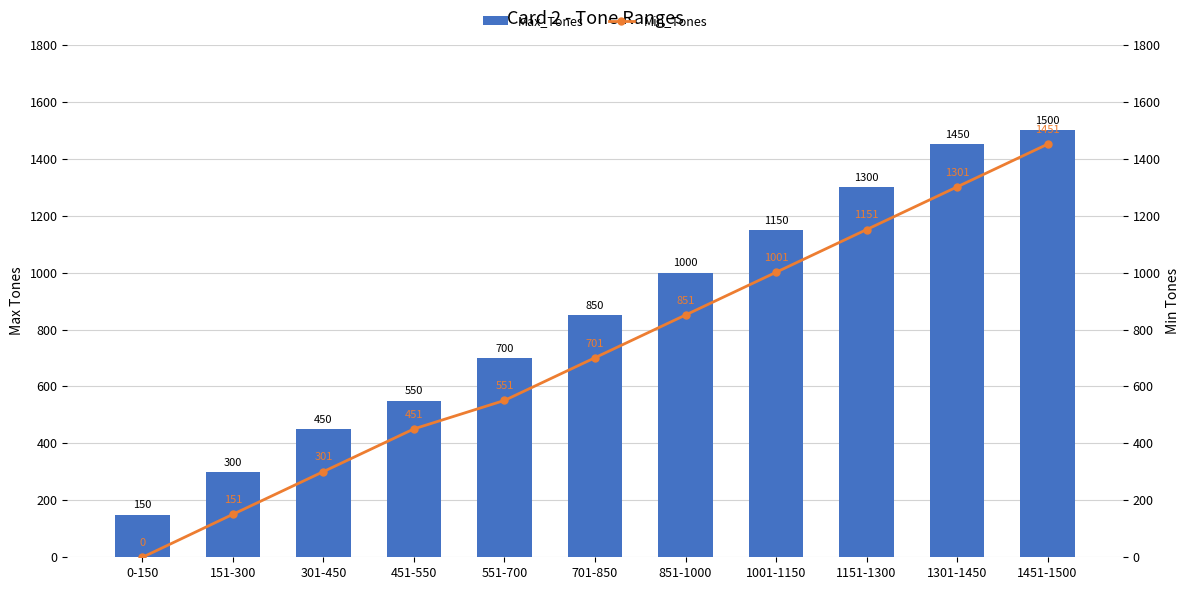

At which label is Min_Tones closest to 725?

701-850